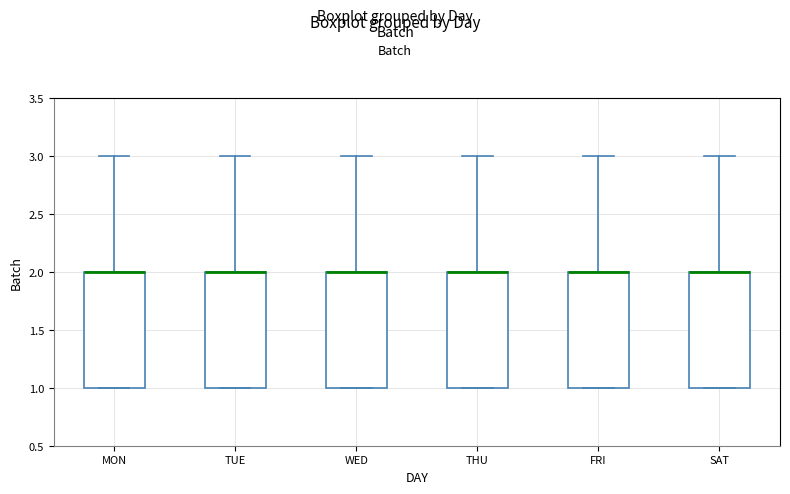

Where is the upper edge of the box for MON on the y-axis? The values are not printed on the chart, so give them approximately, as read against the axis.

2